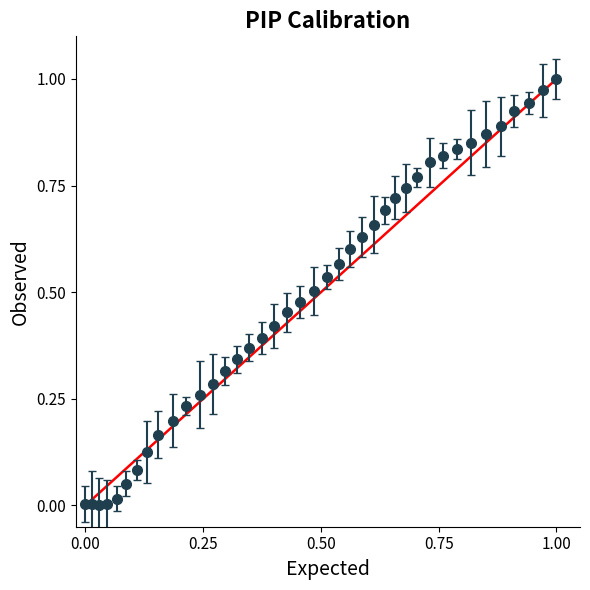

What is the sum of all values?

19.5